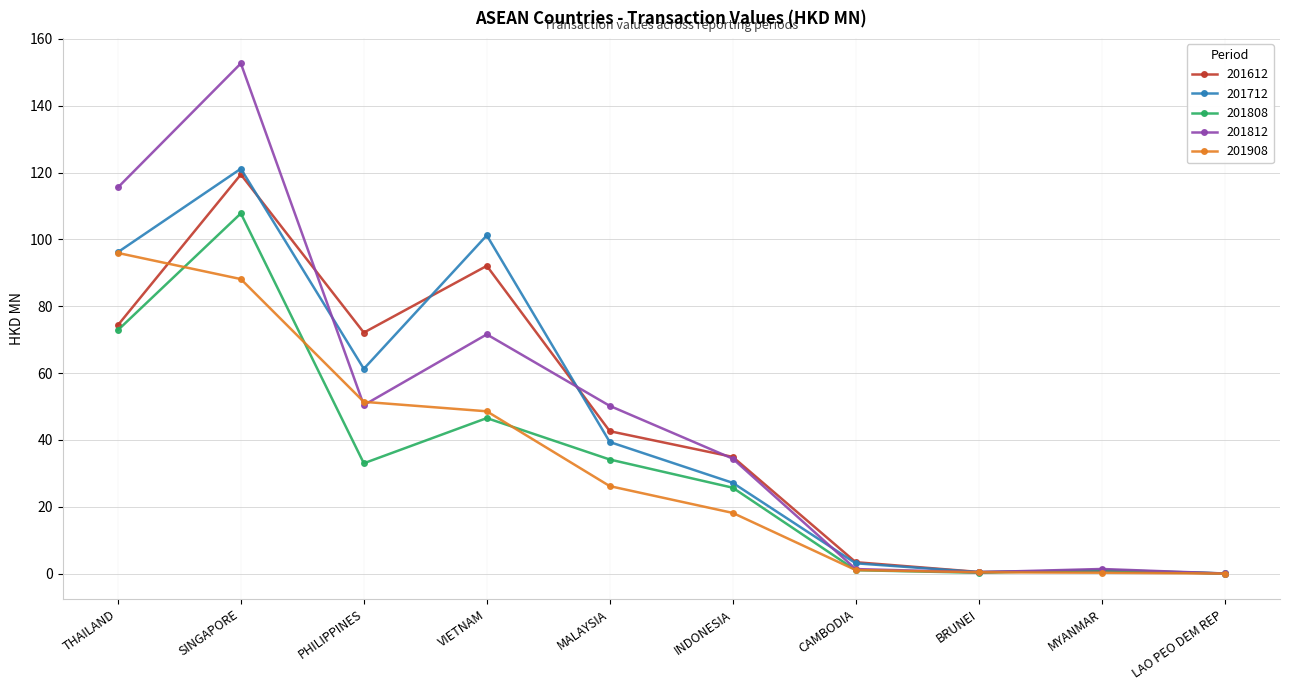

At which category is the sum across all series the highest?

SINGAPORE